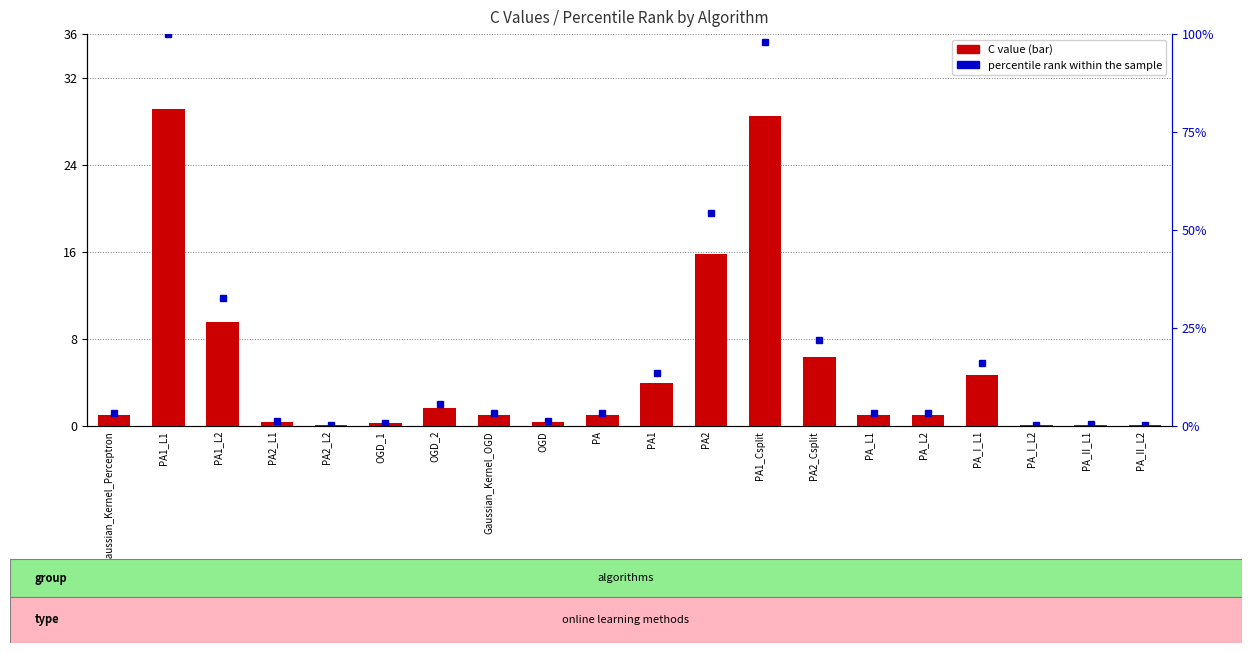

Which series has the widest spread of values?

percentile rank within the sample